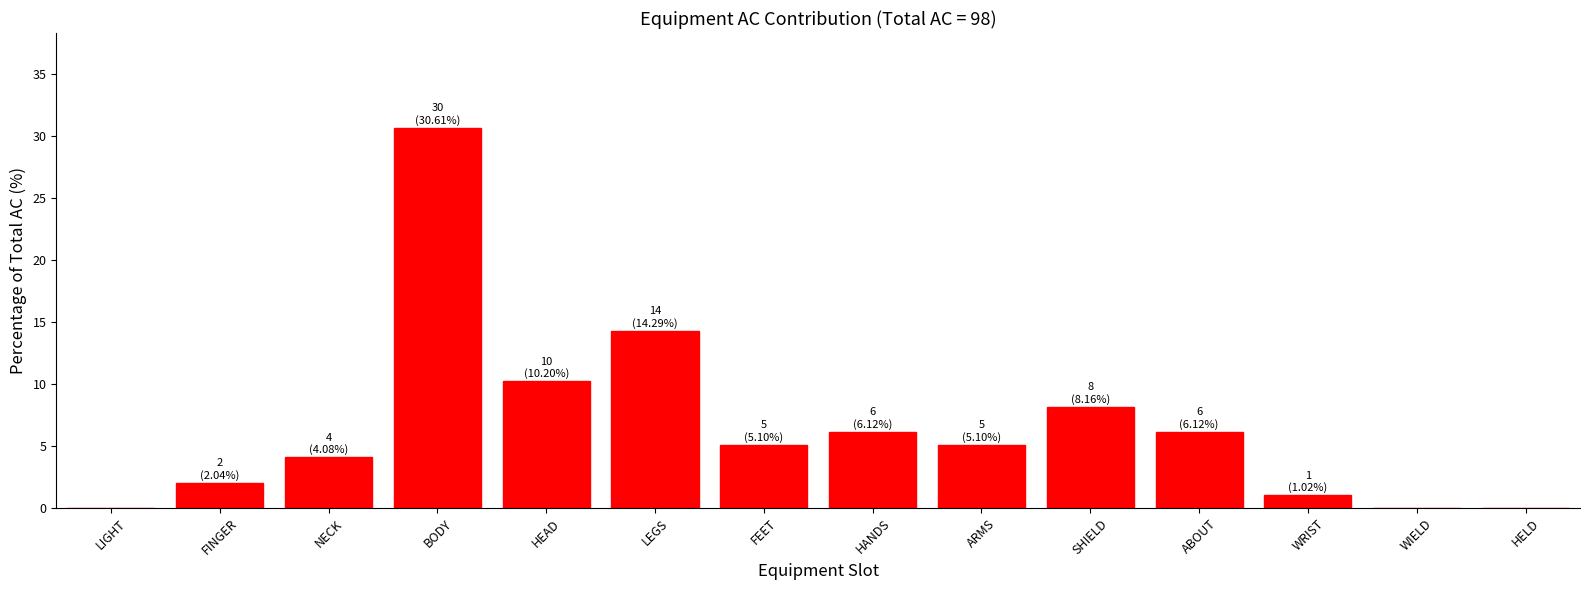

Which category has the highest value across all series?

BODY